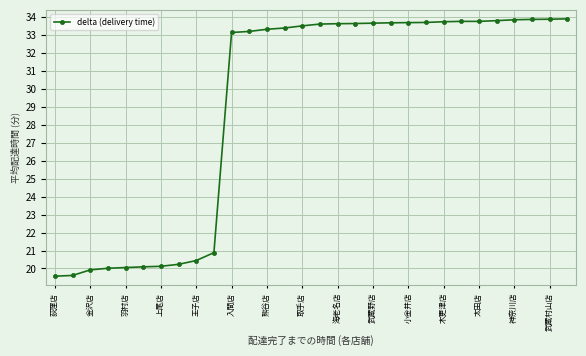

What is the average value?

29.1